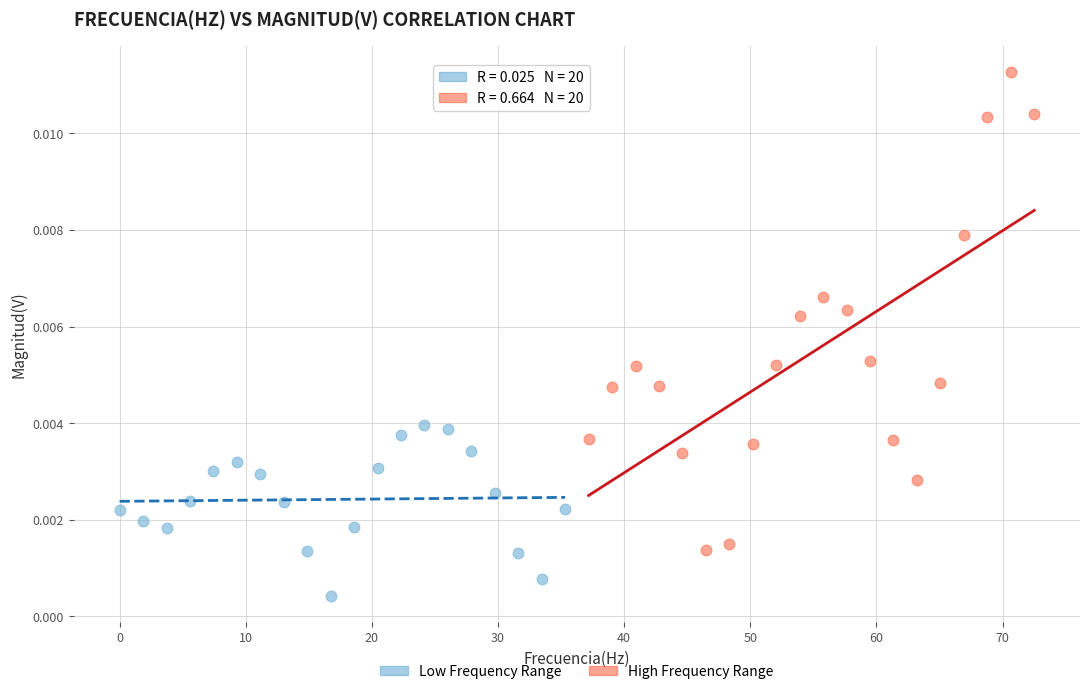

Which series has the largest Y range (max minus min)?

High Frequency Range